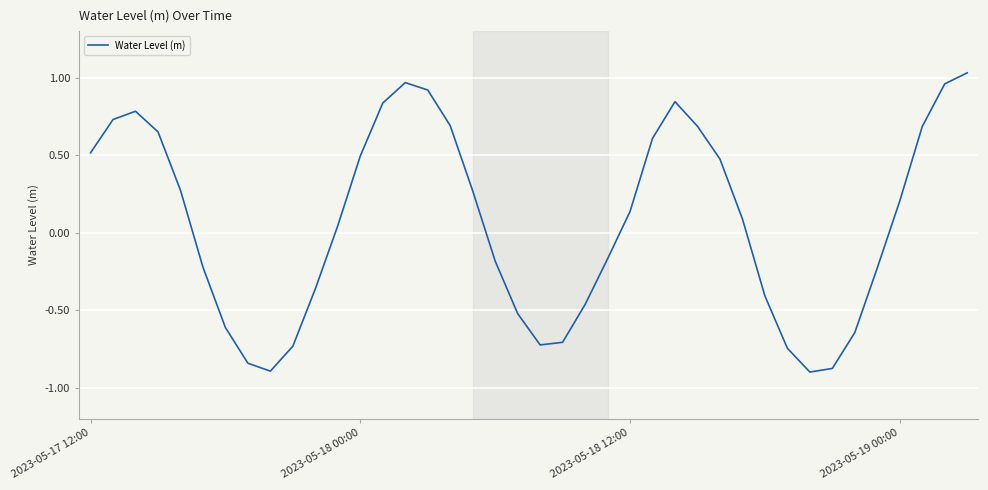

What is the smallest value displayed?

-0.9